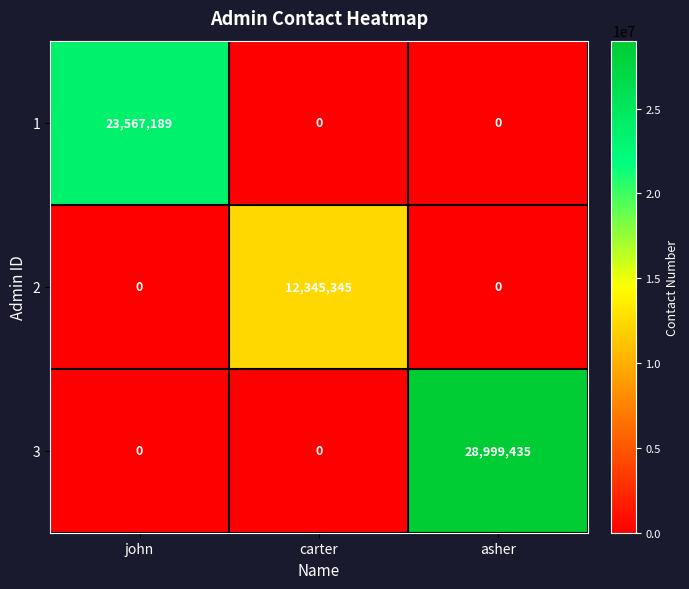

Is it true that 1 equals 23567189 at john?

True